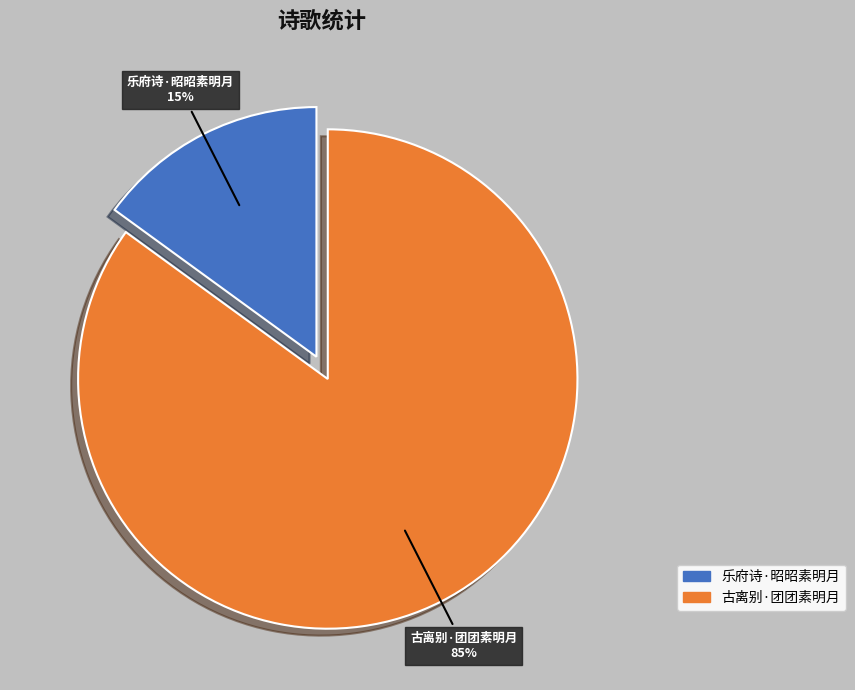

To the nearest percent, what percentage of the pie is 古离别·团团素明月?

85%